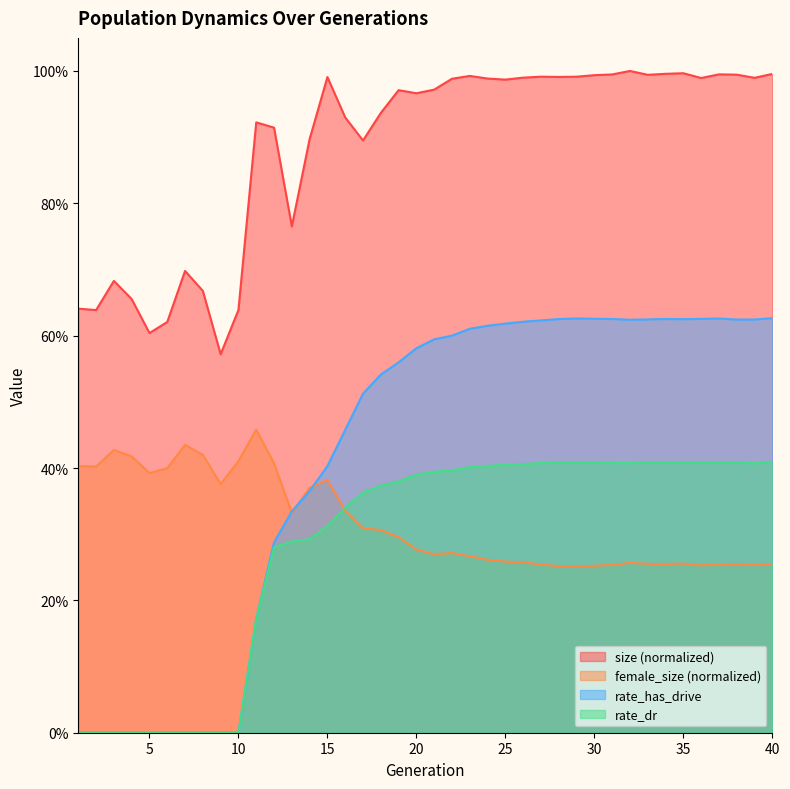

After their last crossing, which series has the higher values: female_size or rate_has_drive?

rate_has_drive